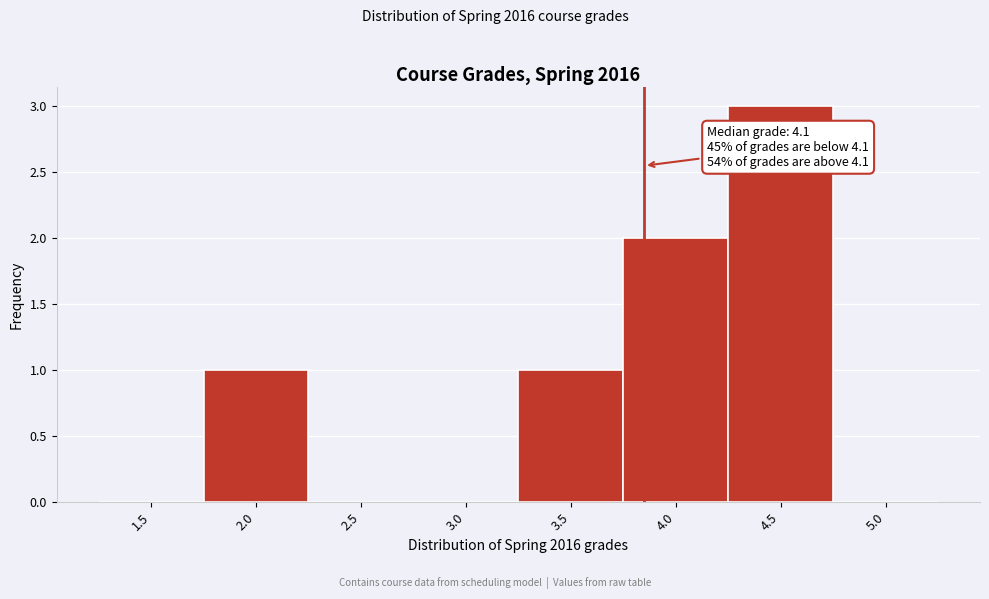

Reading left to right, list all the values displayed in this chart.

1.5=0	2.0=1	2.5=0	3.0=0	3.5=1	4.0=2	4.5=3	5.0=0